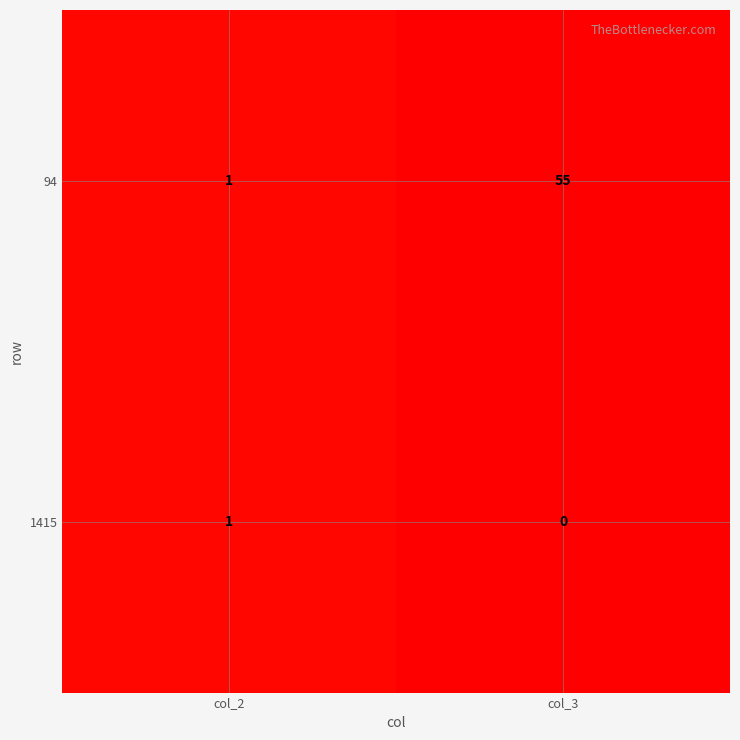

What value does the 94 series have at col_3, to the nearest 5?

55